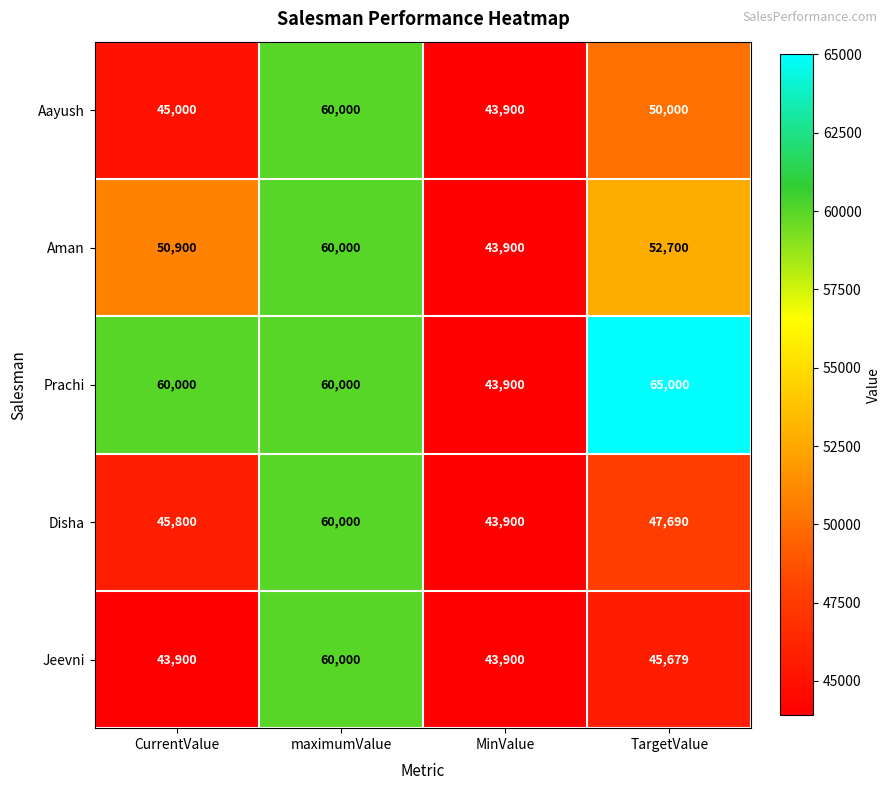

Reading left to right, extract all data points from this chart.

Aayush: 45000	60000	43900	50000
Aman: 50900	60000	43900	52700
Prachi: 60000	60000	43900	65000
Disha: 45800	60000	43900	47690
Jeevni: 43900	60000	43900	45679